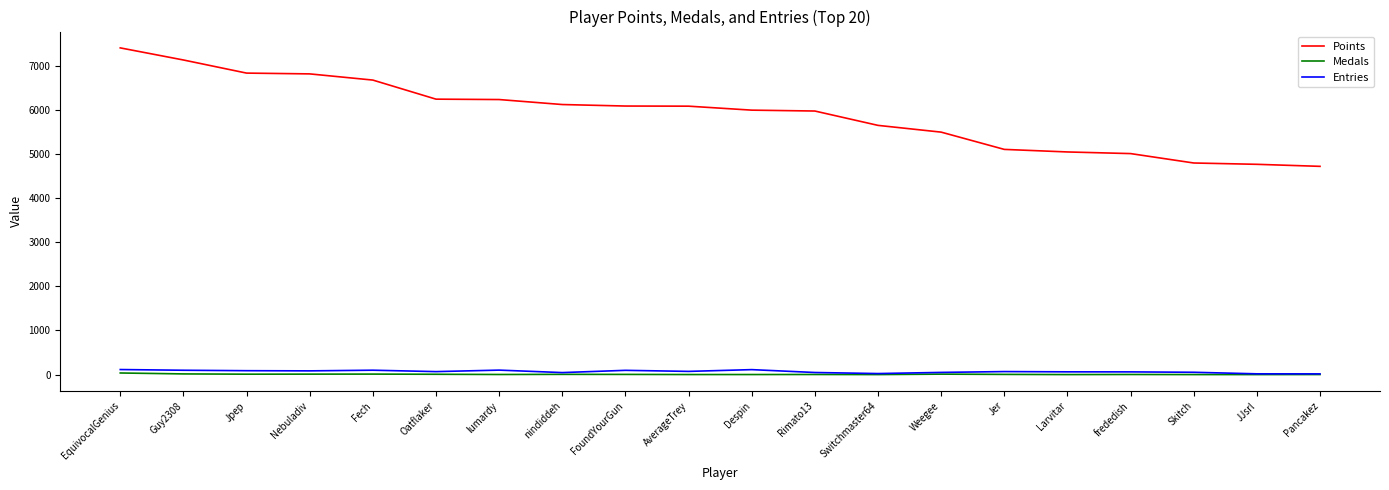

At which category does the chart reach its peak across all series?

EquivocalGenius